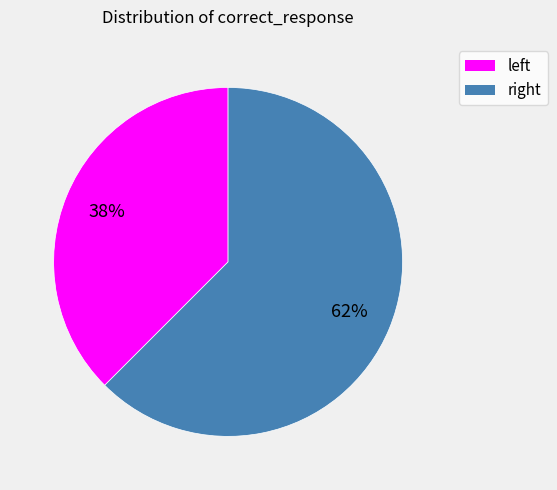

What is the smallest slice in the pie chart?

left